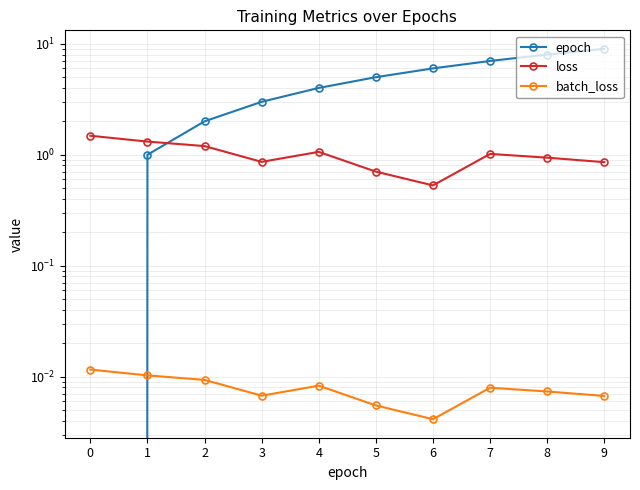

The value of loss at 7 is 0.7. True or false?

False